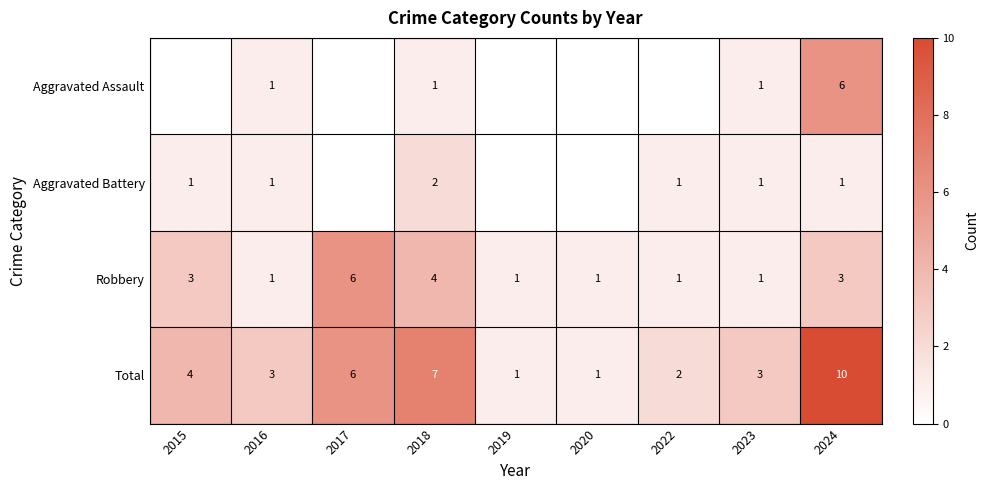

At which label does Robbery reach its peak?

2017